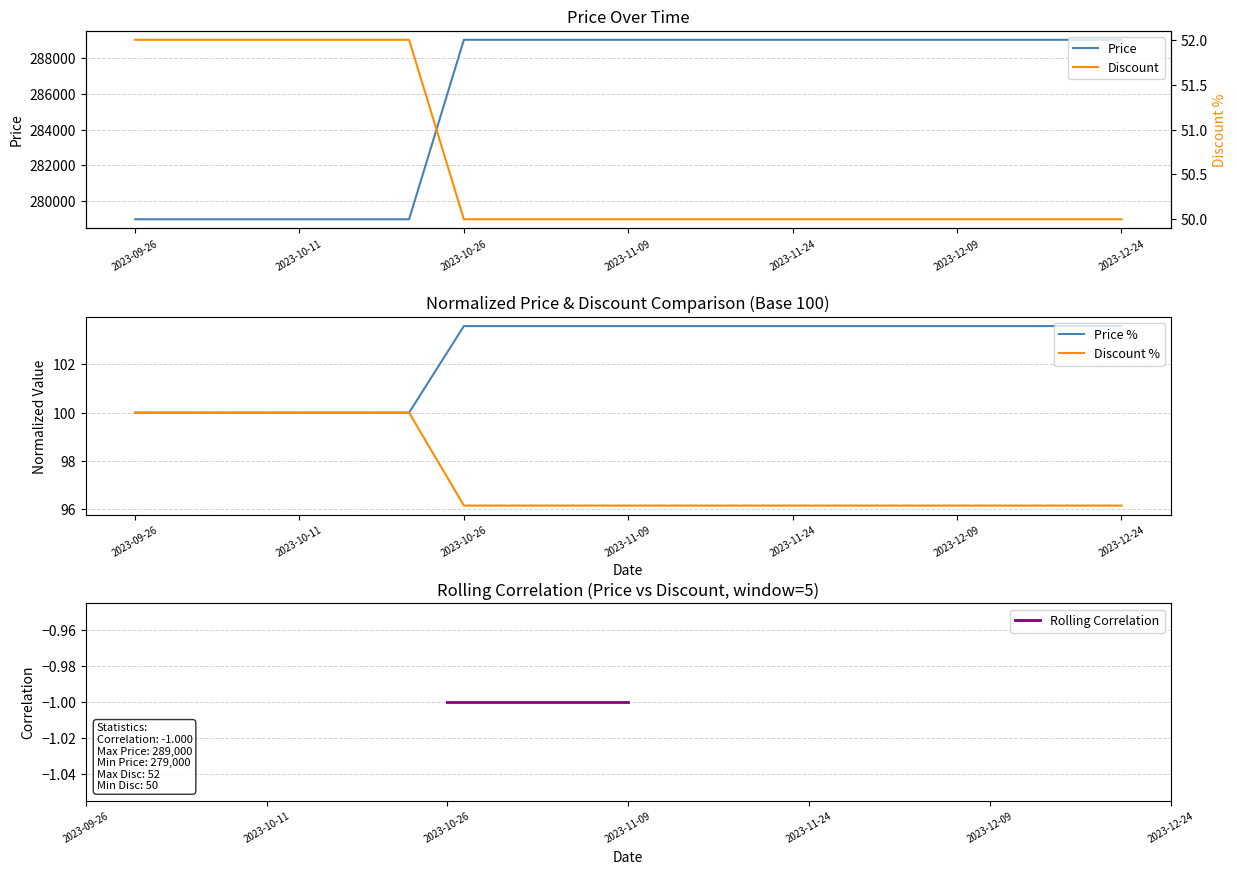

How many lines are shown in the chart?

2